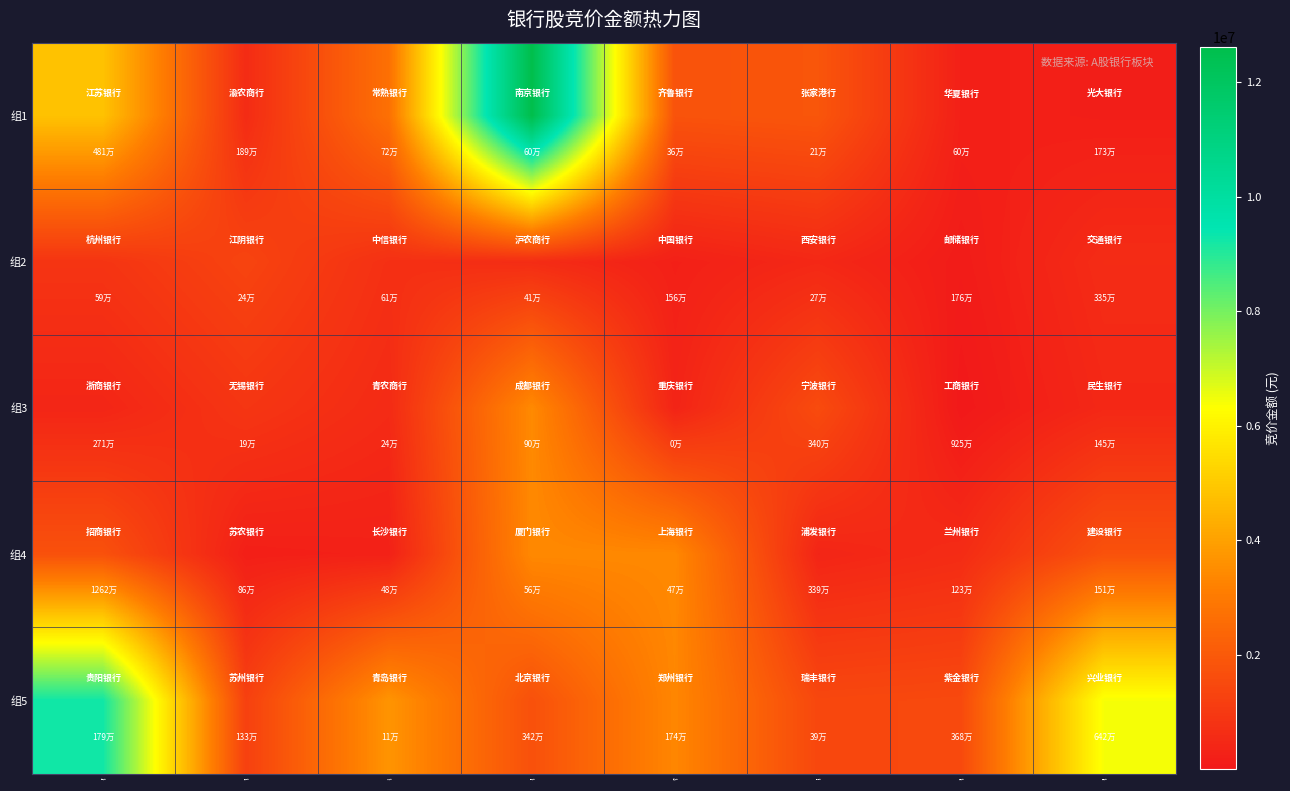

Which category has the highest value across all series?

南京银行